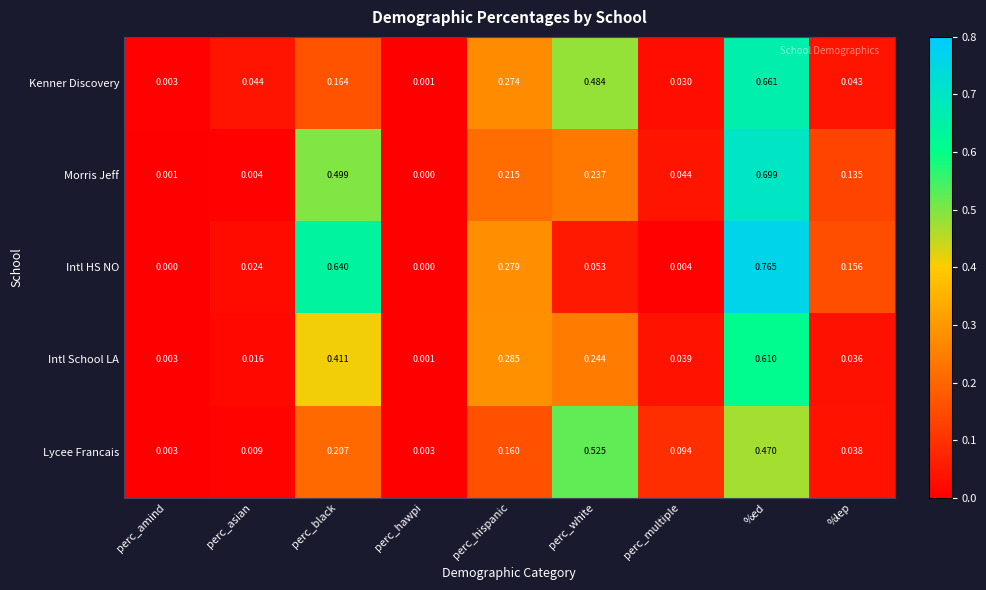

How many categories are shown in the chart?

9